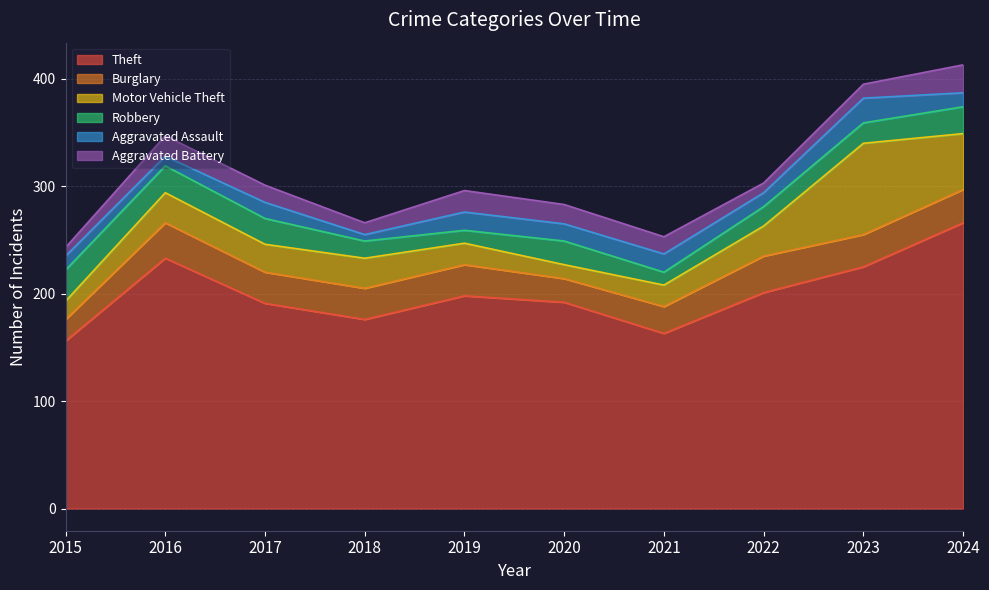

How many interior local peaks does the Aggravated Assault series have?

4